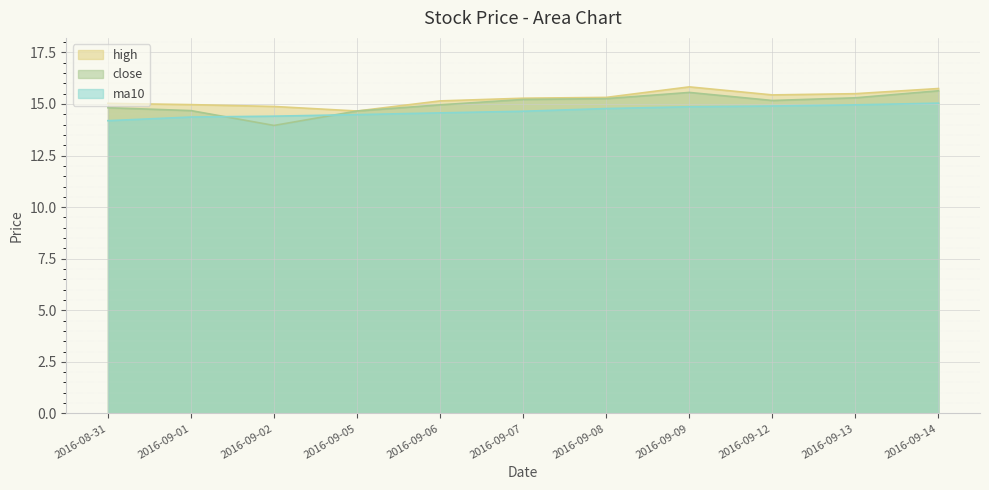

List the labels in order of close value, largest first.

2016-09-14, 2016-09-09, 2016-09-13, 2016-09-08, 2016-09-07, 2016-09-12, 2016-09-06, 2016-08-31, 2016-09-01, 2016-09-05, 2016-09-02